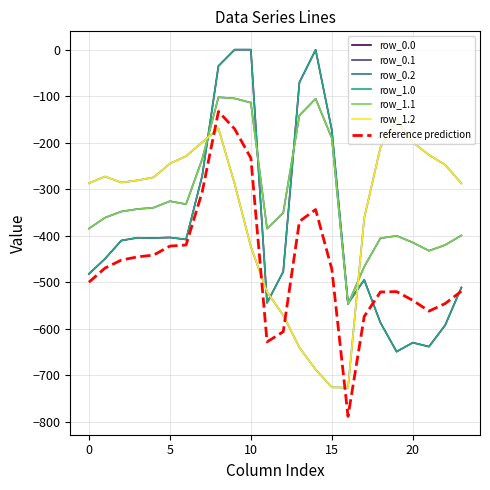

Does the chart have visible grid lines?

Yes